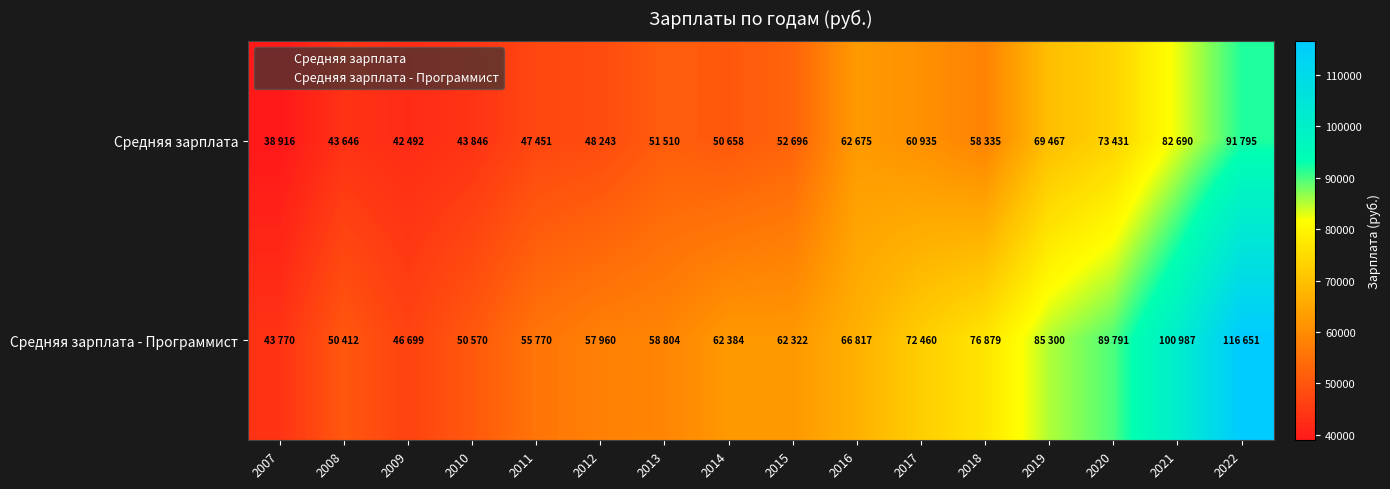

Which series has the largest total across all categories?

Средняя зарплата - Программист